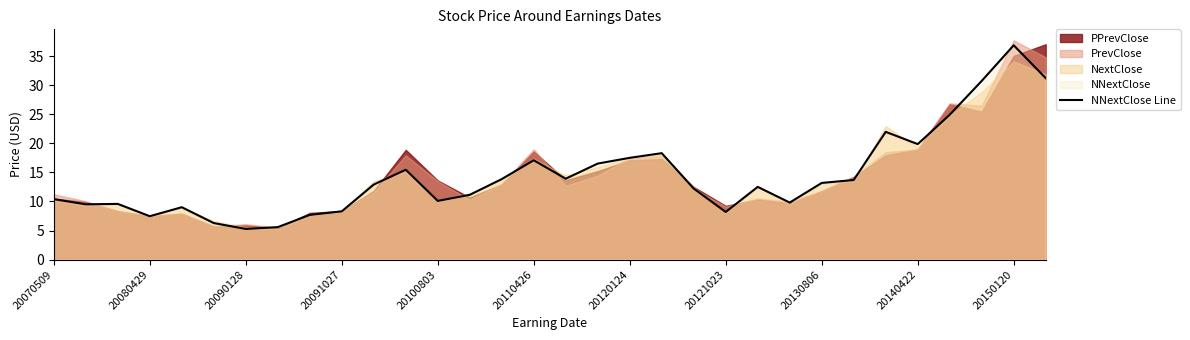

What is the minimum value for NNextClose Line?

5.3